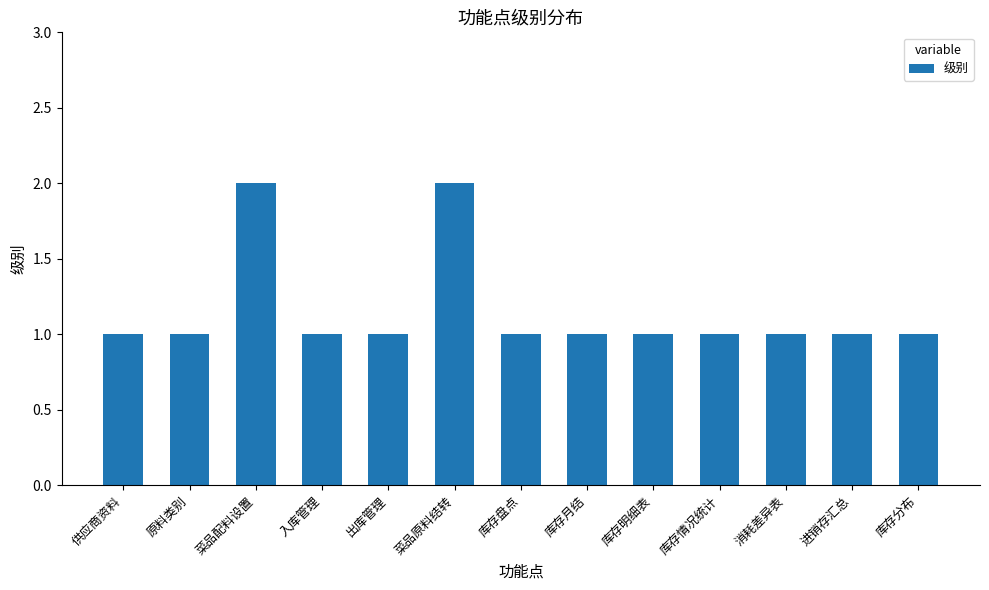

What is the label of the 13th bar from the right?

供应商资料